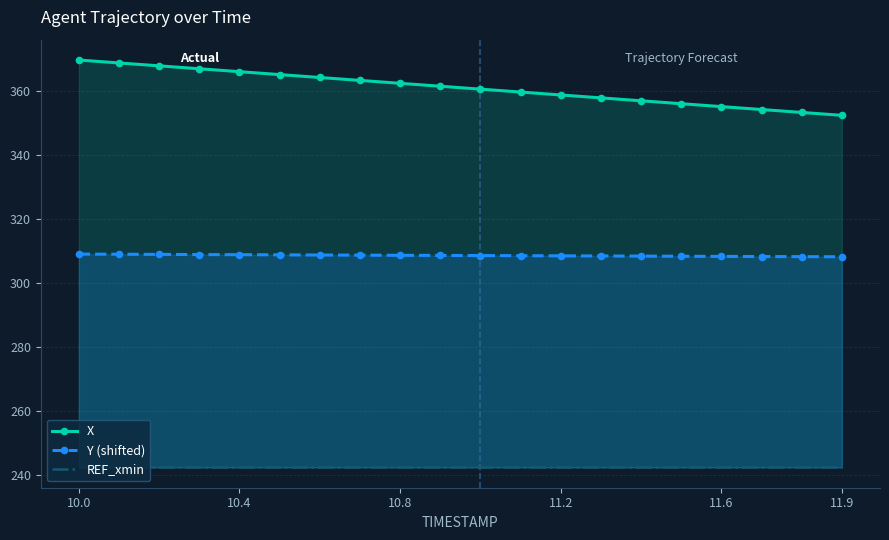

Does the chart have visible grid lines?

Yes